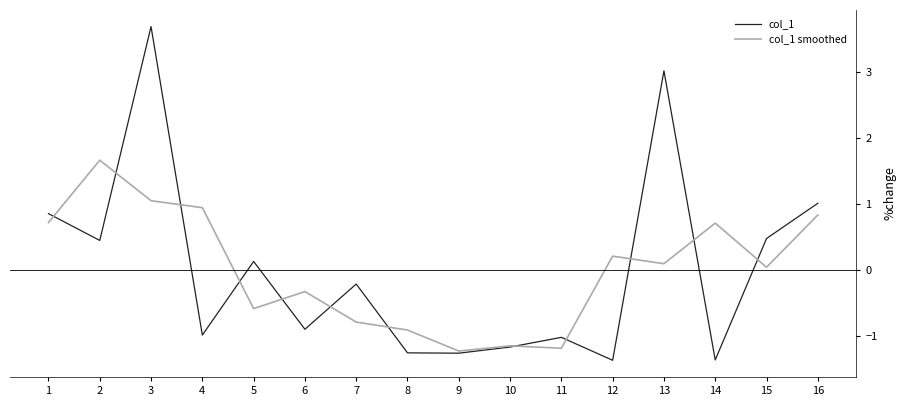

At 14, list the series in order from smallest to largest.

col_1, col_1 smoothed